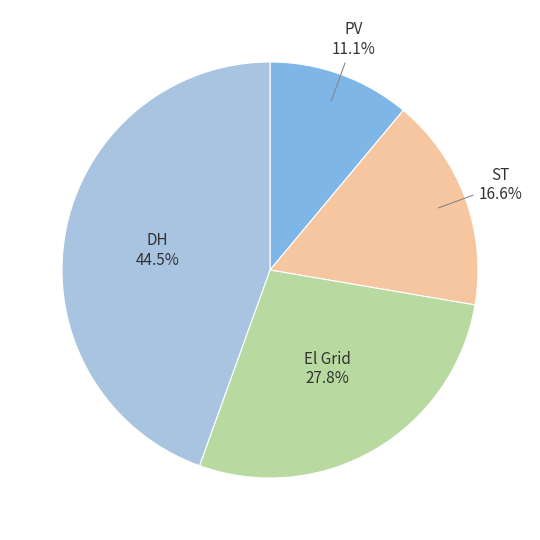

Is there a majority slice in this chart?

No